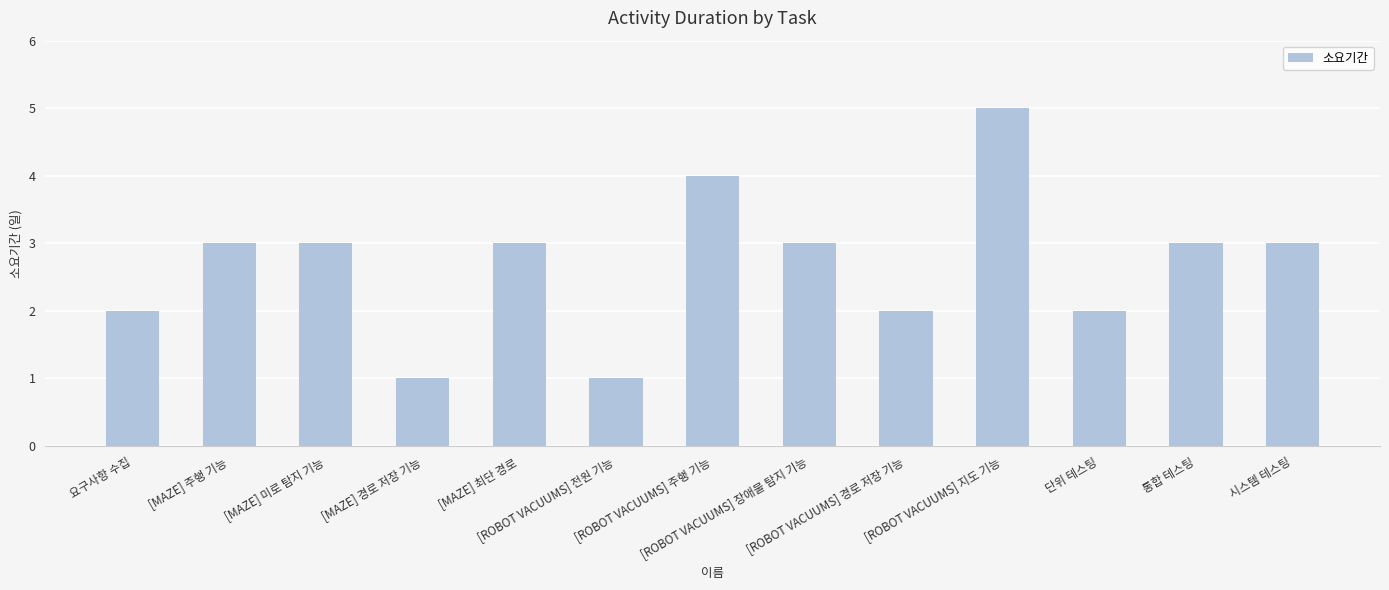

What is the value of the 10th bar from the left?

5